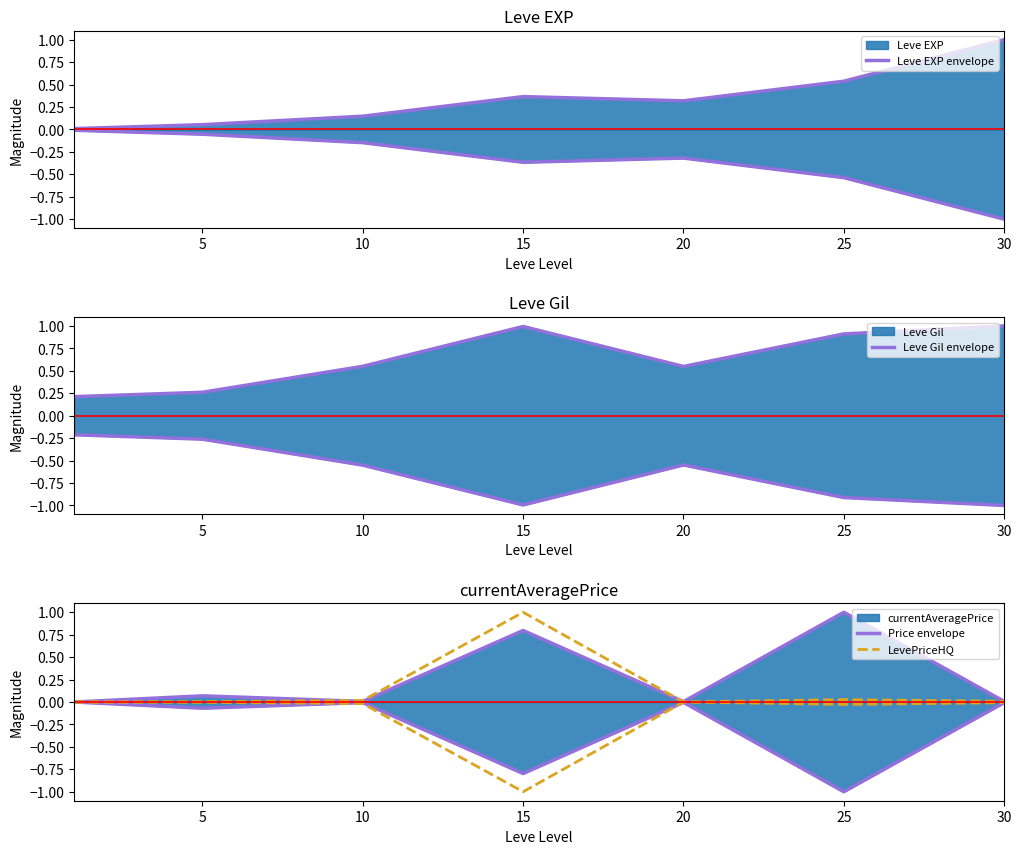

At which category does Price envelope reach its first local valley?

10